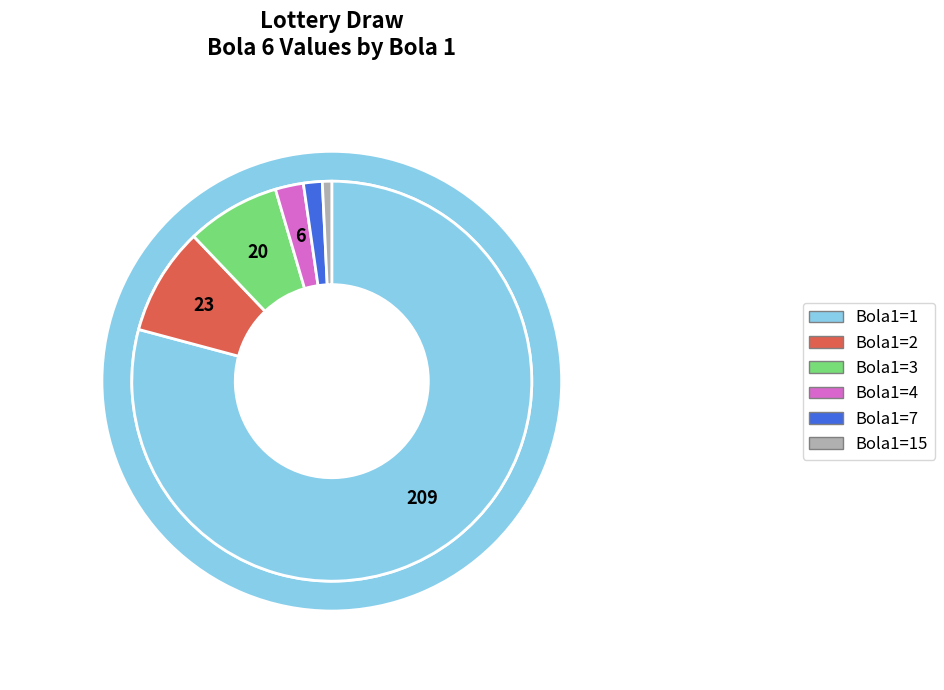

True or false: 1 accounts for 15% of the total.

False